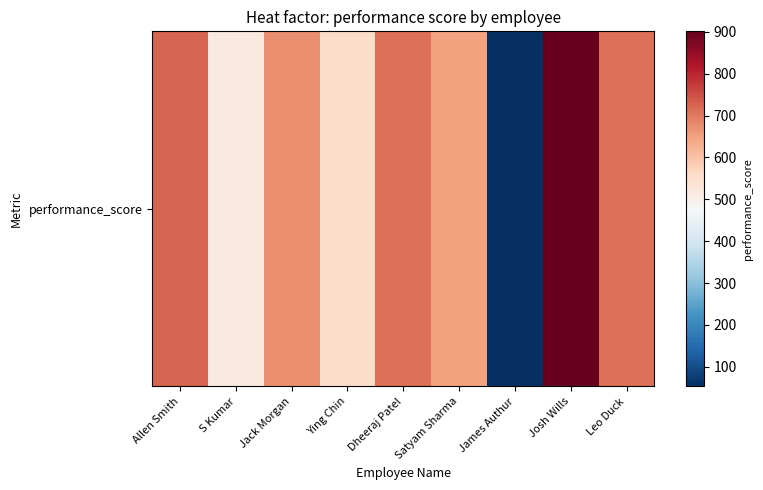

Which category has the highest value across all series?

Josh Wills